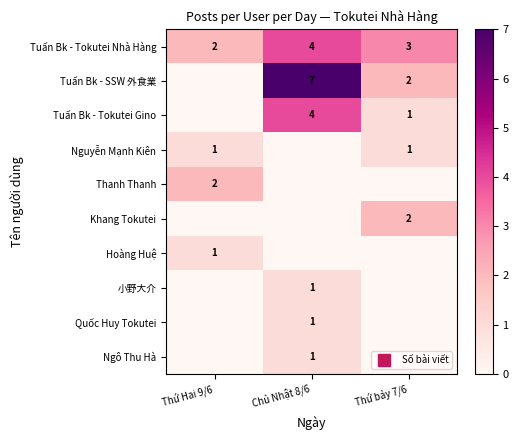

Is the value of Ngô Thu Hà at Thứ bảy 7/6 greater than the value of Khang Tokutei at Thứ bảy 7/6?

No